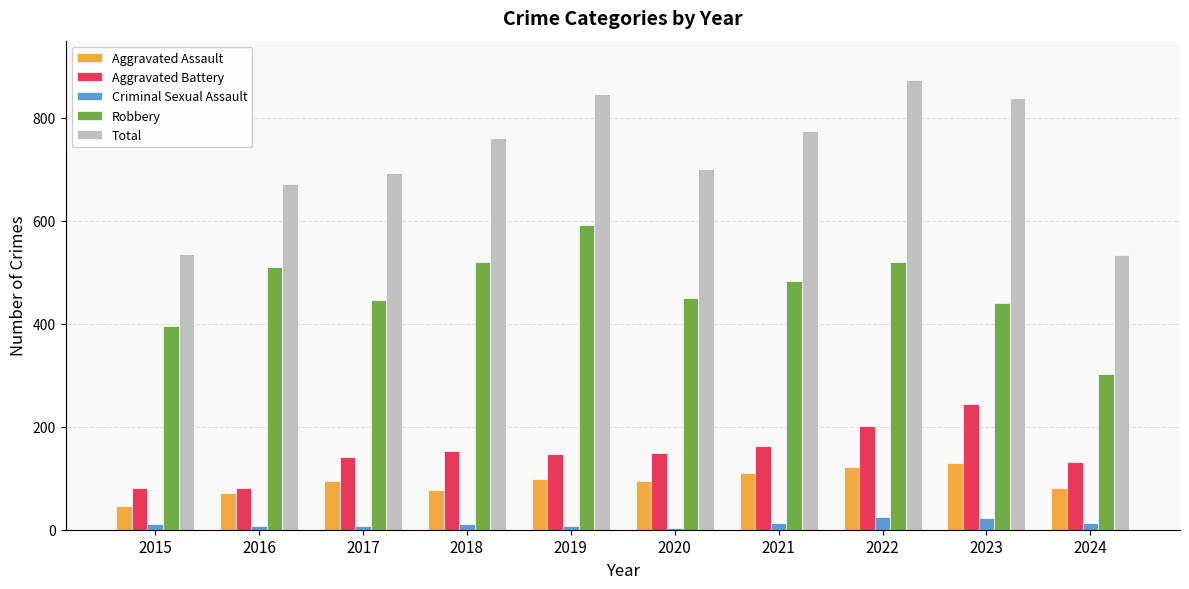

How many bars are there in each group?

5